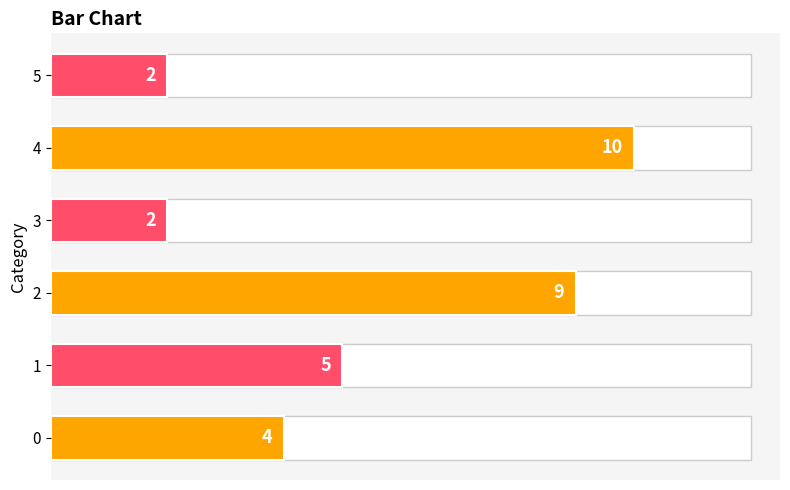

Between 4 and 1, which is larger?

4